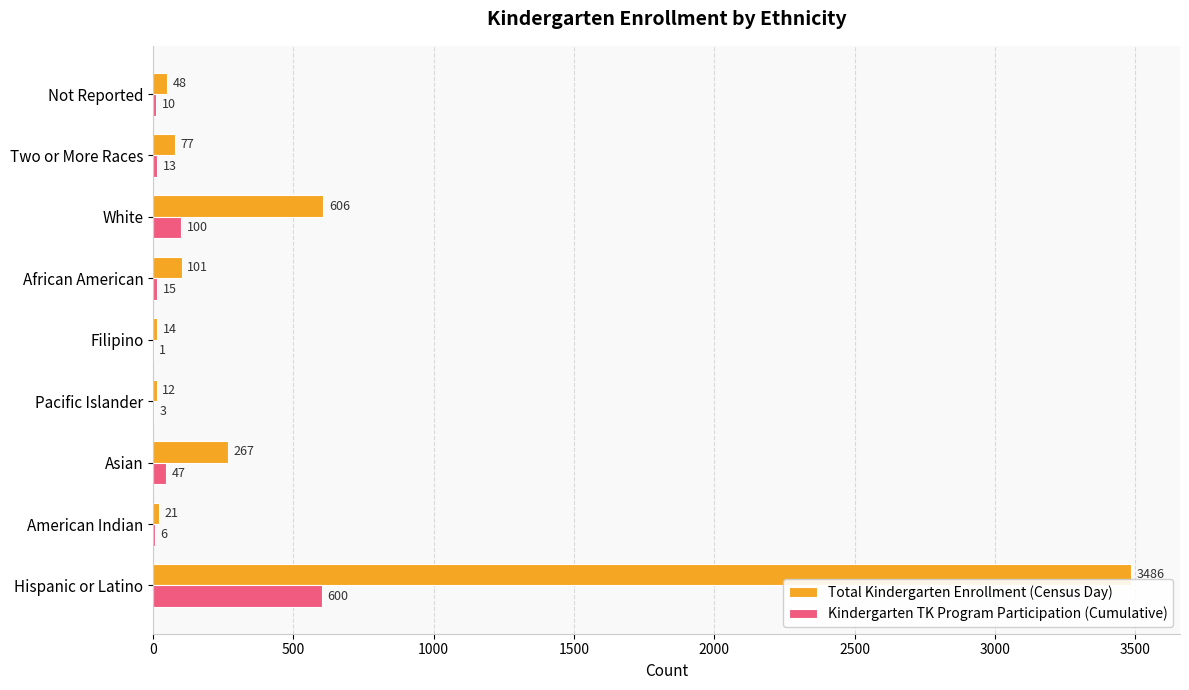

What is the maximum value for Kindergarten TK Program Participation (Cumulative)?

600